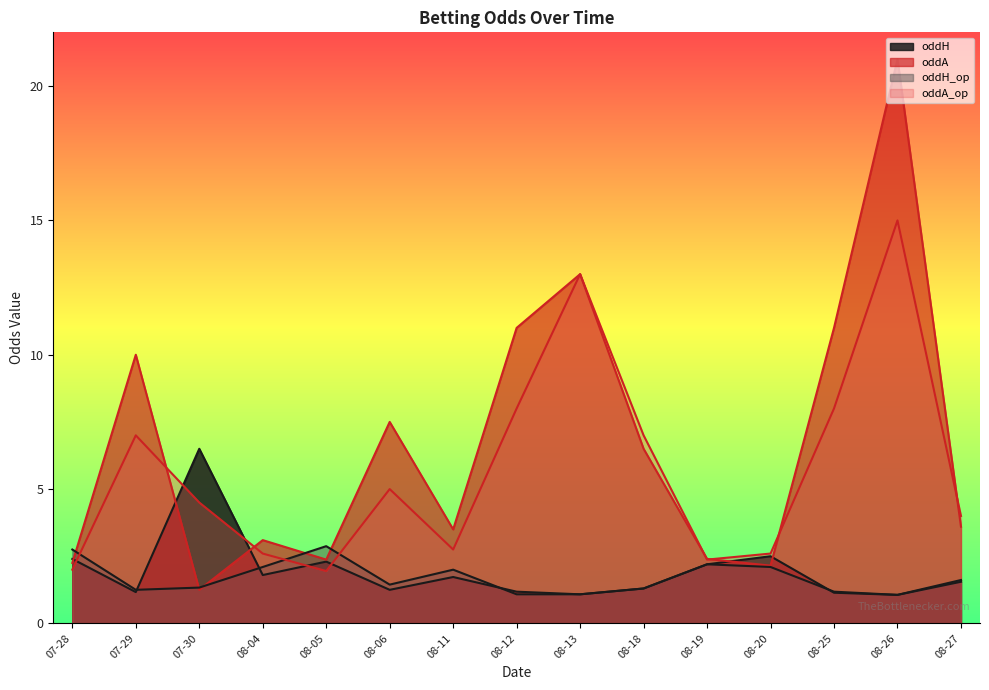

Between 08-26 and 08-19, which is larger?

08-19